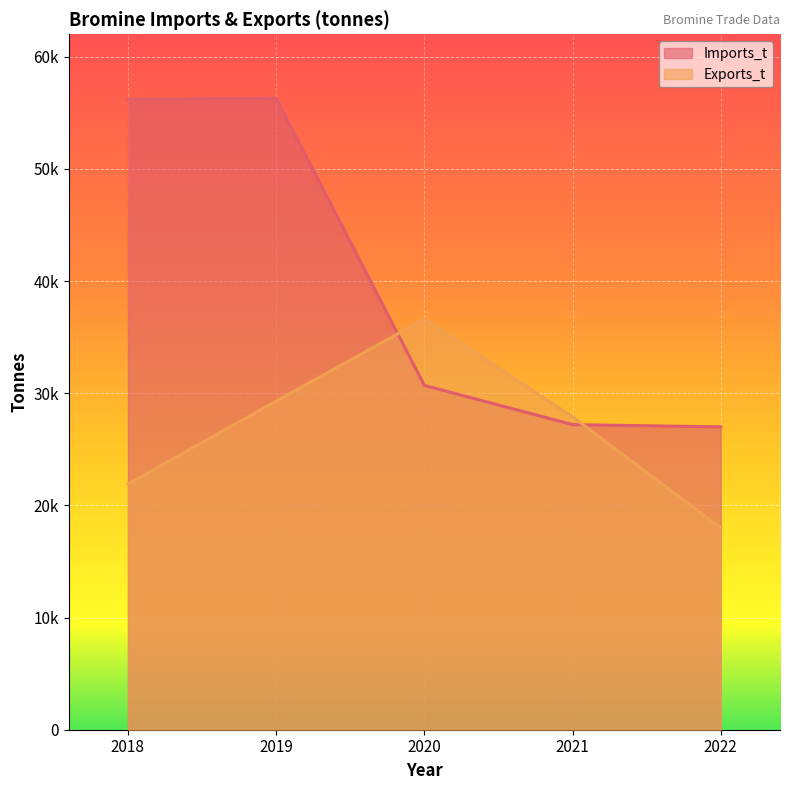

How many distinct data groups are displayed?

2